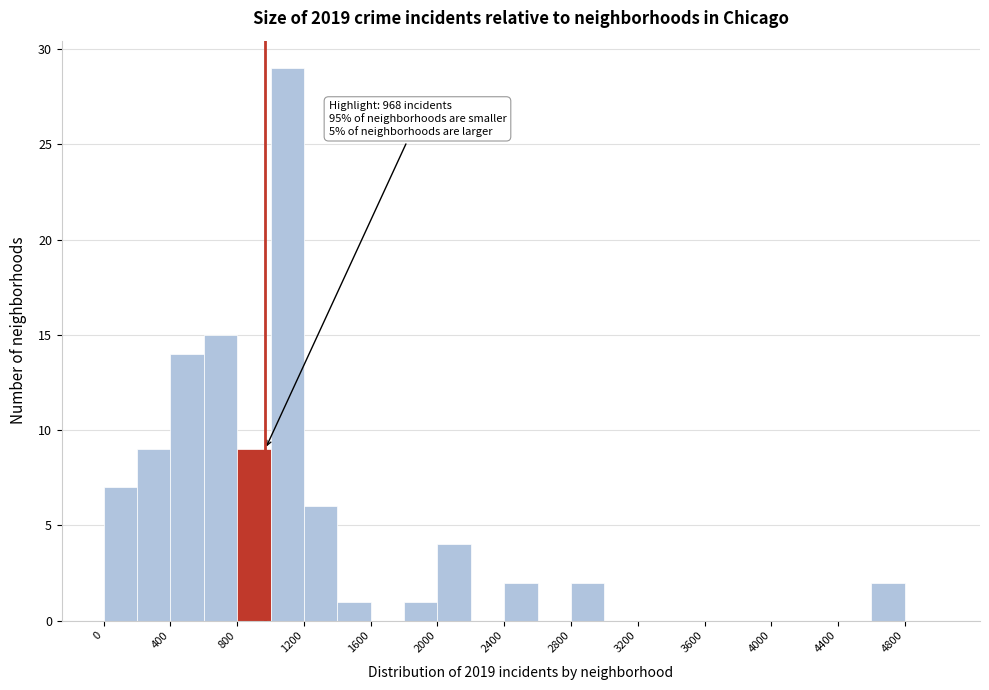

Over which range of the x-axis is the bar tallest?

1000 to 1200